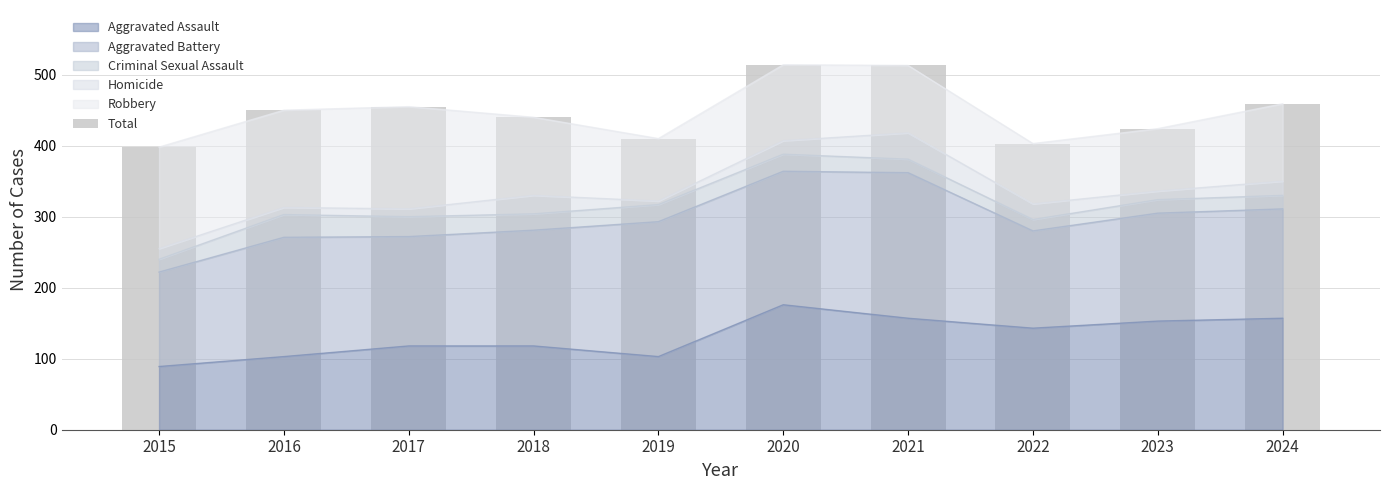

How many bars are there in total?

10